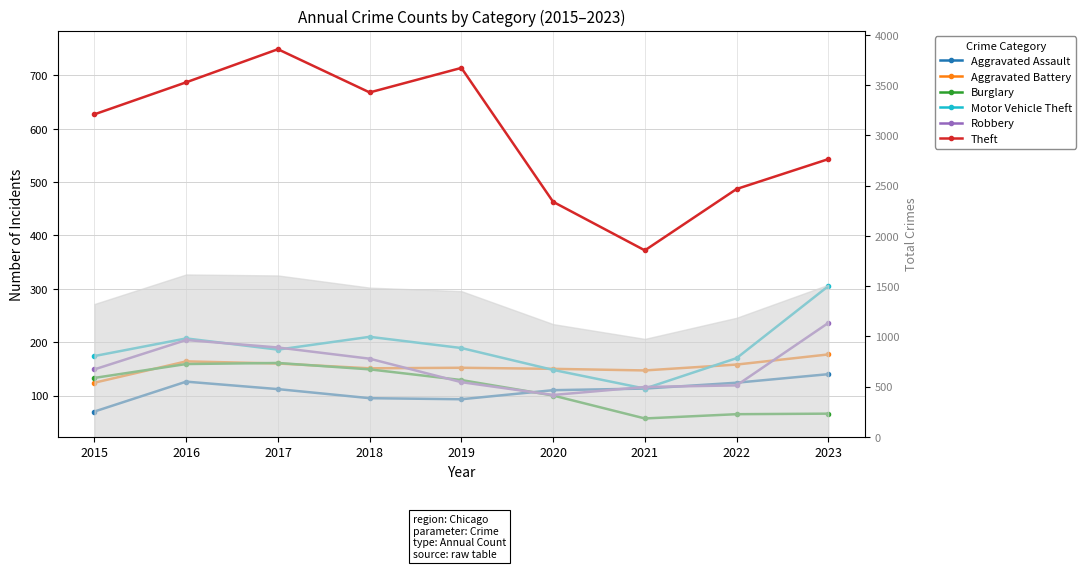

Between 2022 and 2023, which series saw the biggest shift?

Motor Vehicle Theft